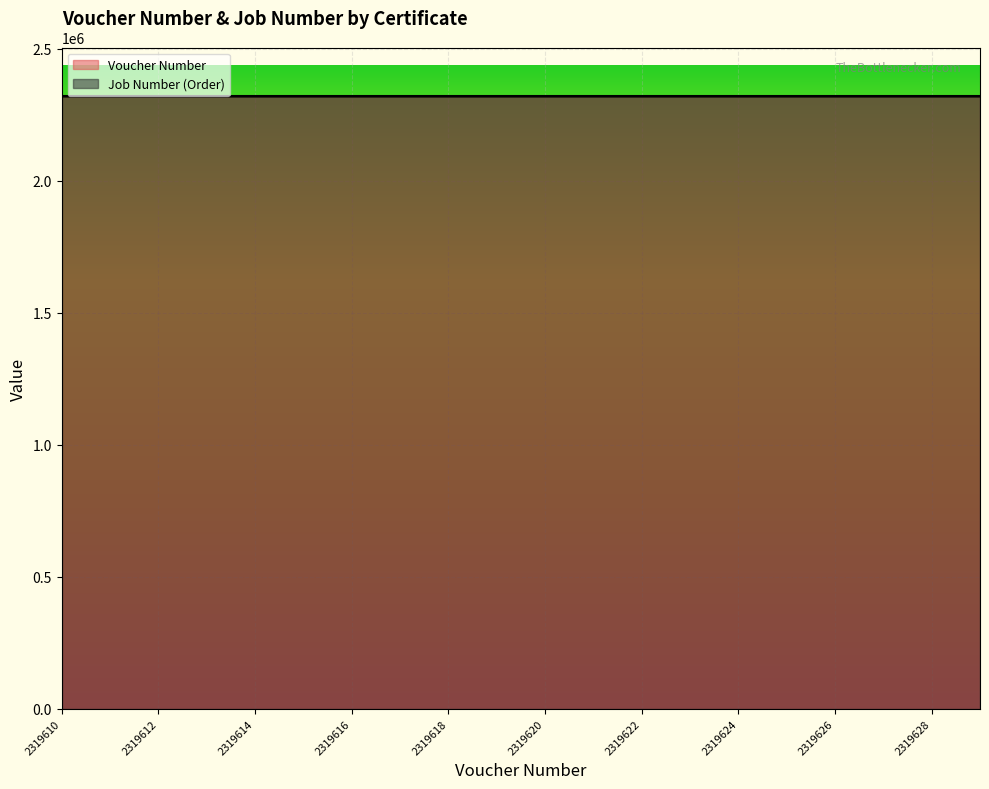

Rank the categories by value from highest to lowest.

2319629, 2319628, 2319627, 2319626, 2319625, 2319624, 2319623, 2319622, 2319621, 2319620, 2319619, 2319618, 2319617, 2319616, 2319615, 2319614, 2319613, 2319612, 2319611, 2319610